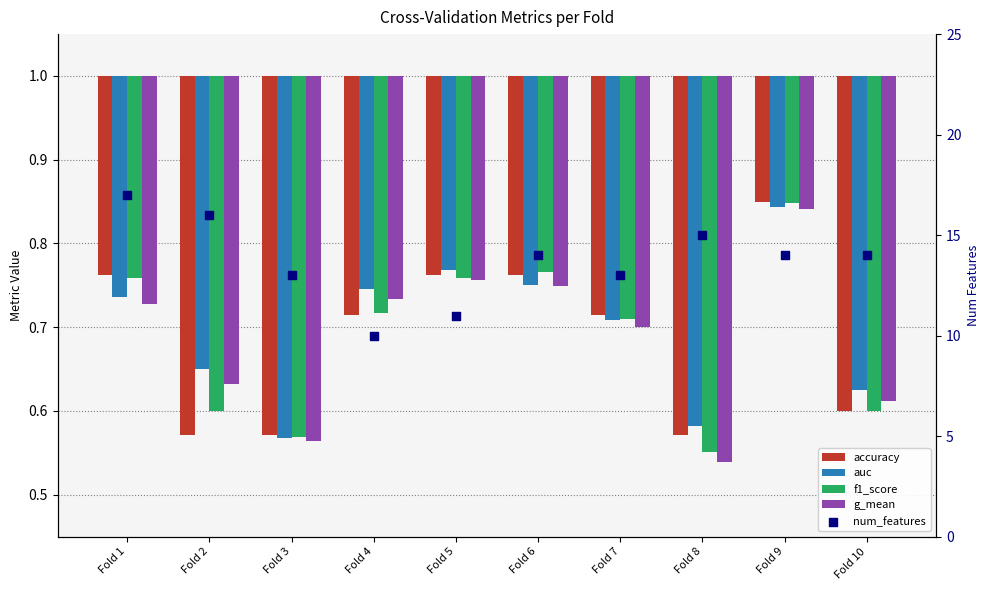

At which category is the sum across all series the highest?

Fold 1